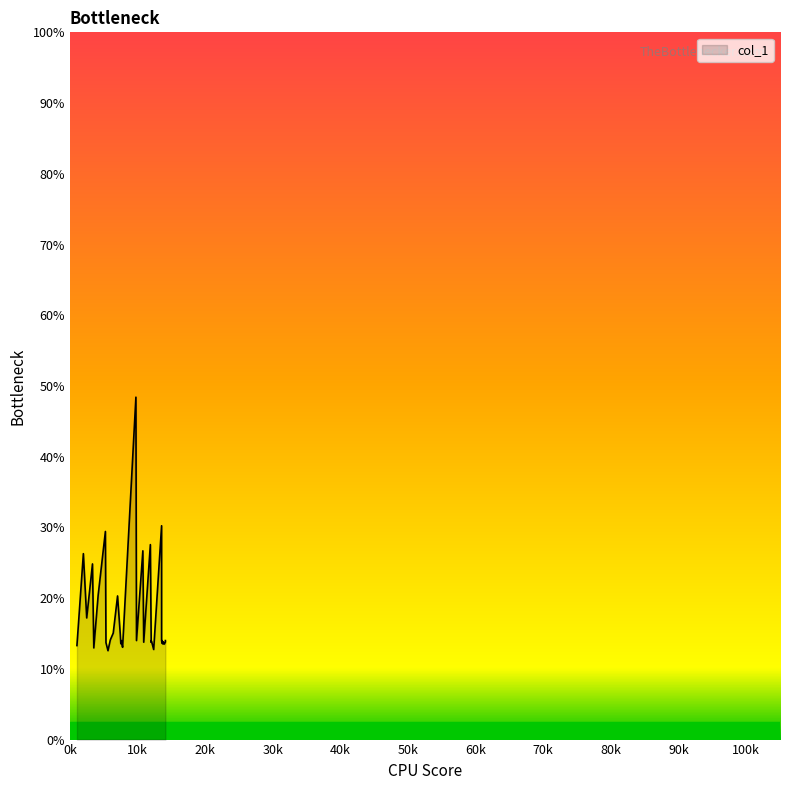

Reading left to right, what are all the values shown in this chart?

13.3	26.3	17.2	24.8	13.0	20.4	29.4	13.7	12.6	14.1	15.1	20.3	14.9	13.6	13.7	13.9	14.0	13.9	13.0	48.4	14.0	26.7	13.8	27.6	13.8	14.0	14.0	13.8	13.8	12.7	30.2	14.0	13.7	14.0	13.5	13.8	13.5	13.5	13.8	14.0